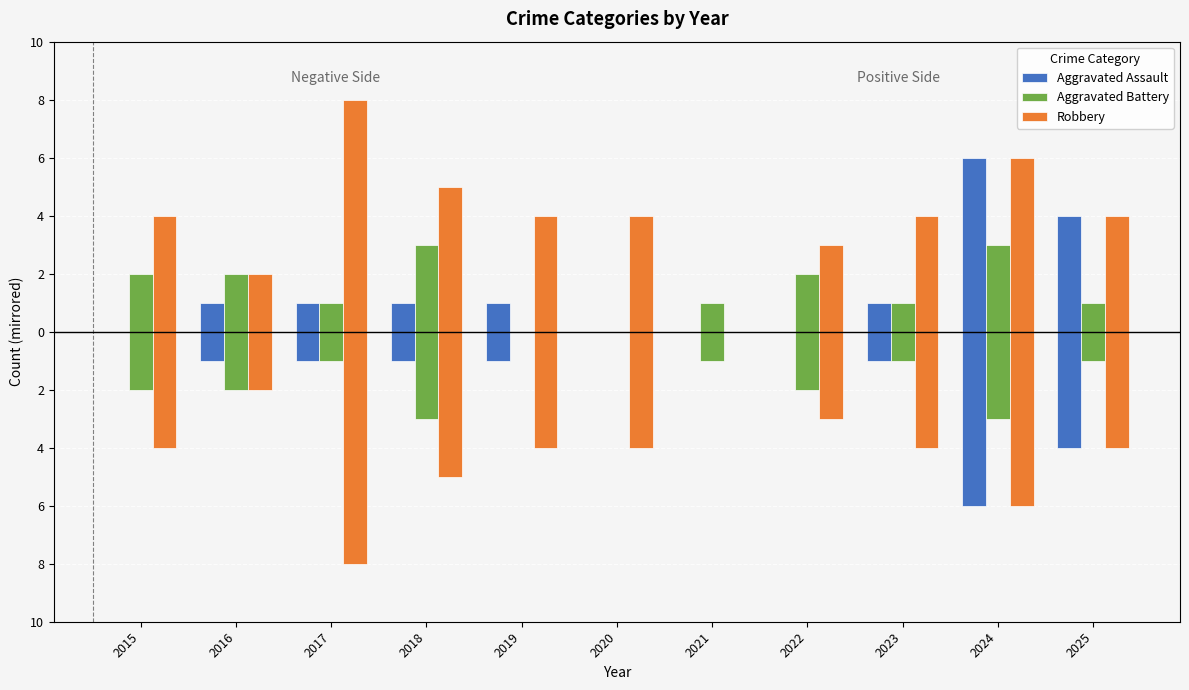

Where is Aggravated Battery nearest to the value -1?

2017